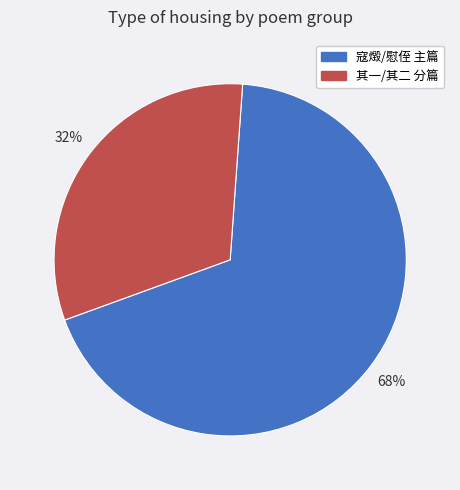

To the nearest percent, what is the average slice percentage?

50%